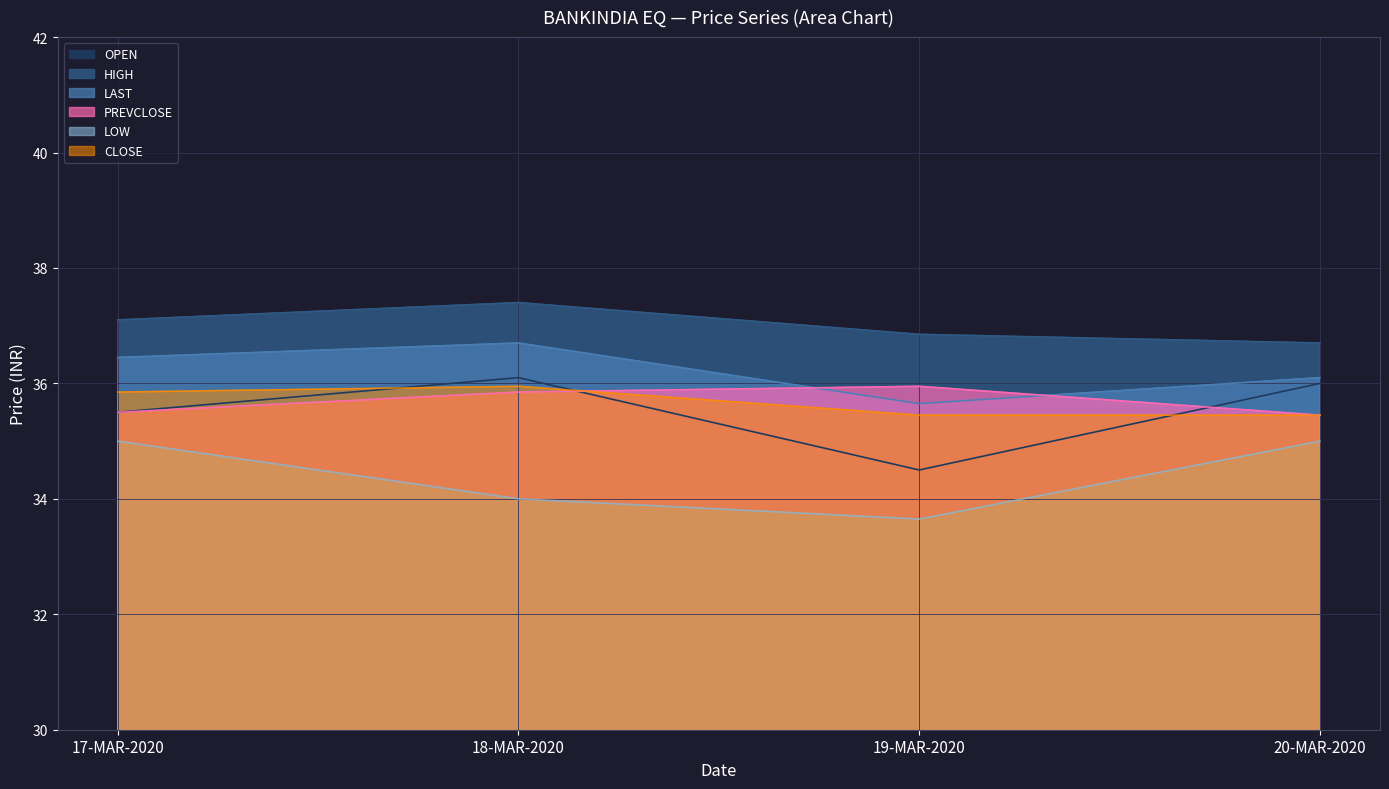

Where is the first local minimum for LAST?

19-MAR-2020